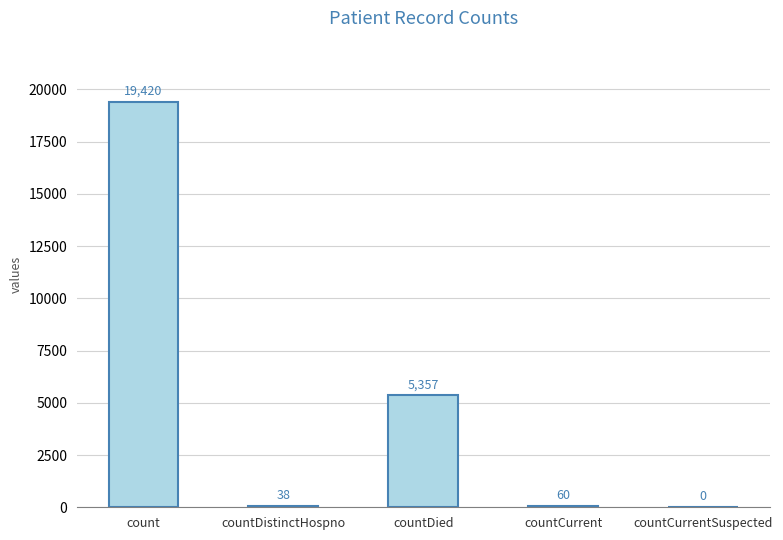

Is it true that the value at countCurrentSuspected is -5920?

False